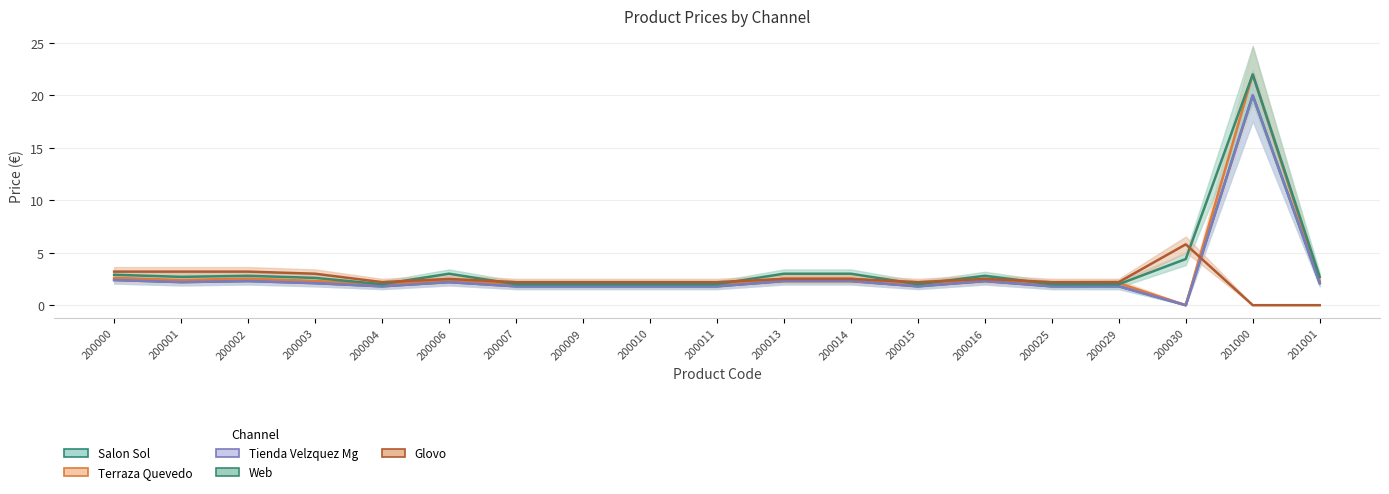

True or false: pvp_glovo has a value of 2.2 at 200009.

True